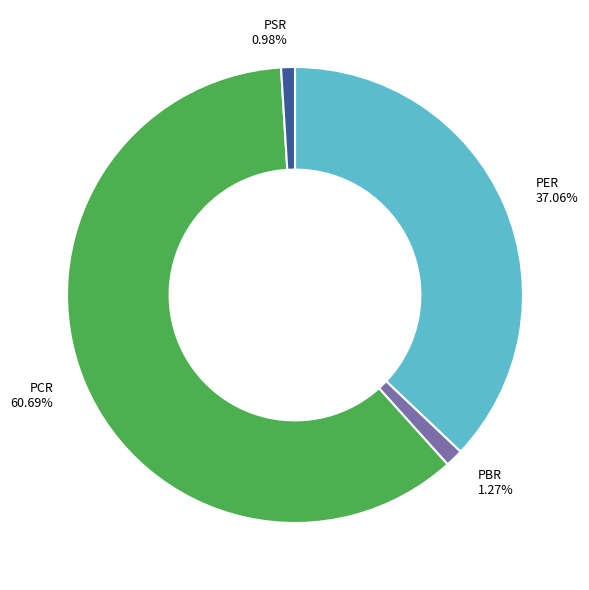

What percentage is the PER slice, to the nearest percent?

37%